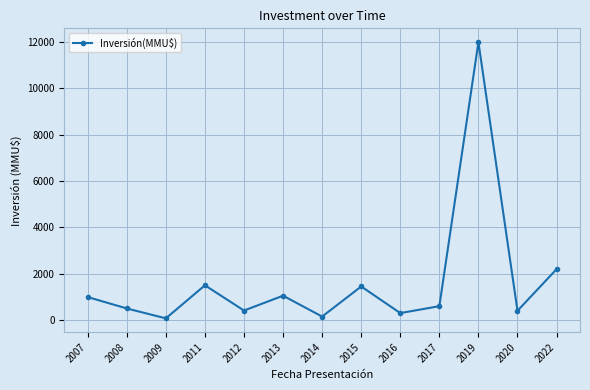

What value does the data have at 2012, to the nearest 50?

400